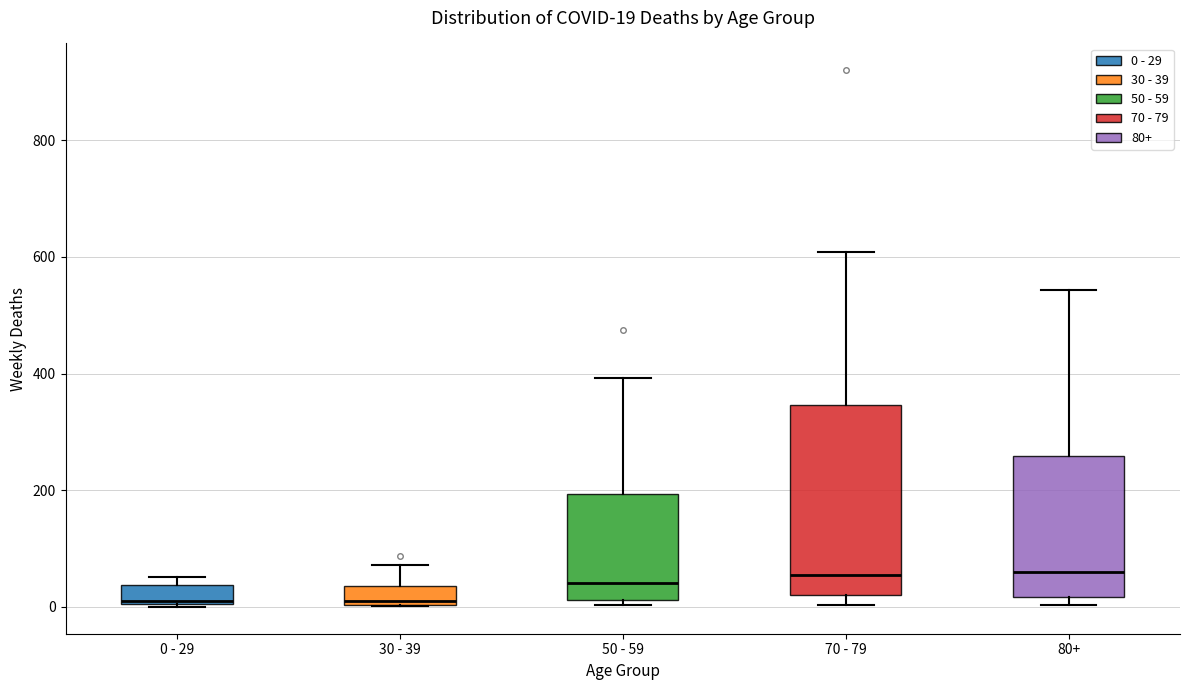

Which box is the tallest, from its lower edge to its upper edge?

70 - 79